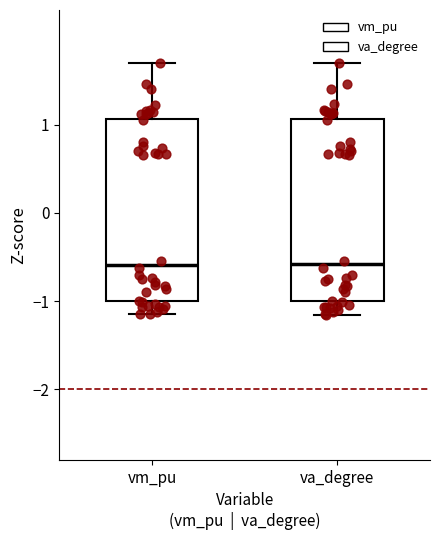

Reading left to right, read every box against the y-axis: the position of its median line, the range the box covers, and the ends of its whiskers. The values are not printed on the chart, so give them approximately, as read against the axis.

vm_pu: median -0.6, box -1.0 to 1.1, whiskers -1.1 to 1.7
va_degree: median -0.6, box -1.0 to 1.1, whiskers -1.2 to 1.7